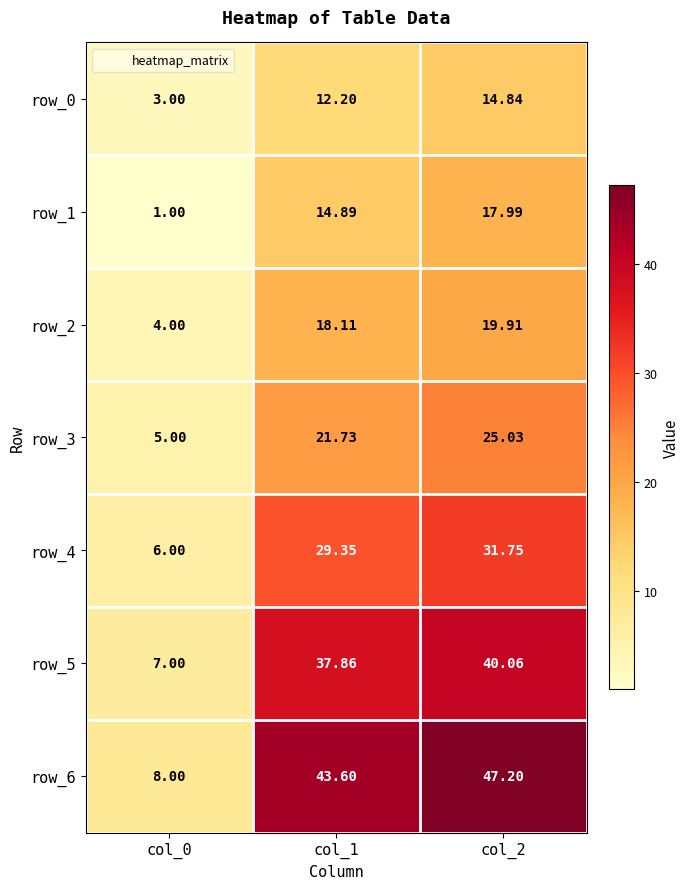

Which series has the widest spread of values?

row_6